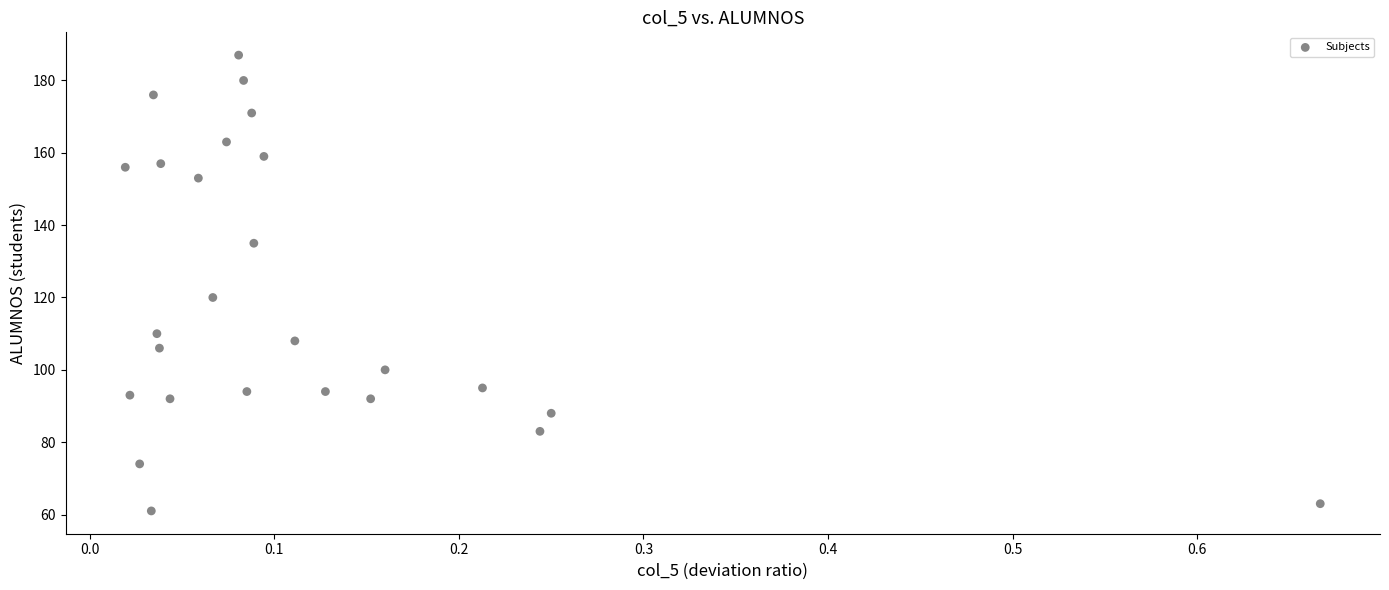

What is the range of Y values (max minus min)?

126